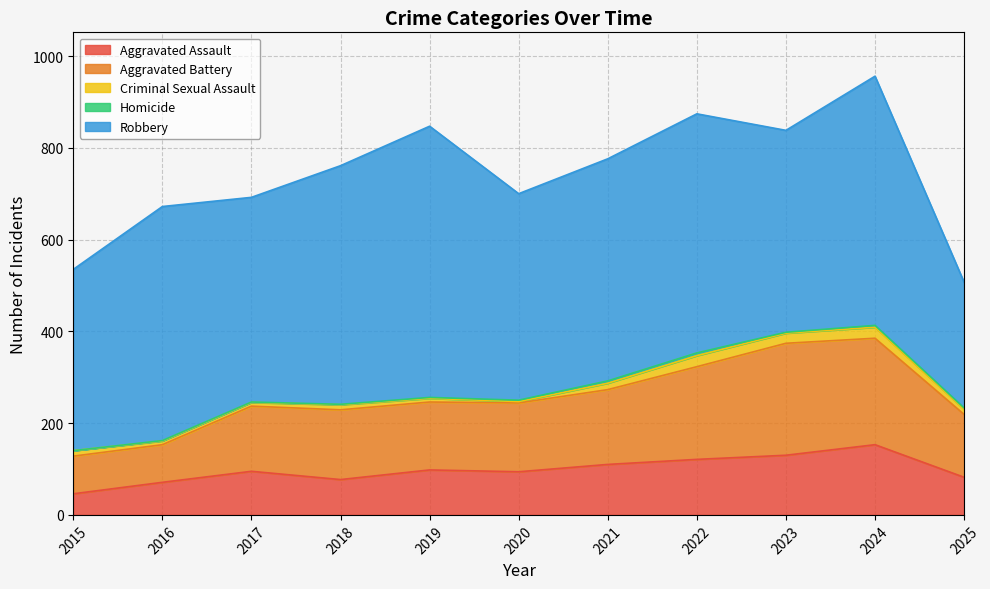

What is the total value across all series at 2023?

838